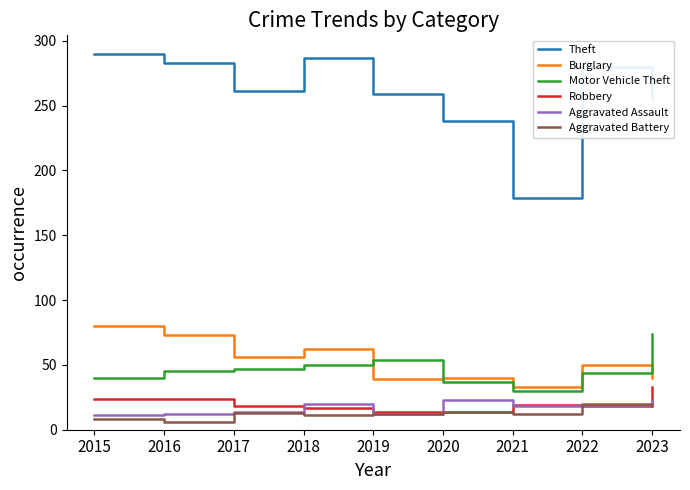

What is the approximate value of Robbery at 2015, to the nearest 5?

25